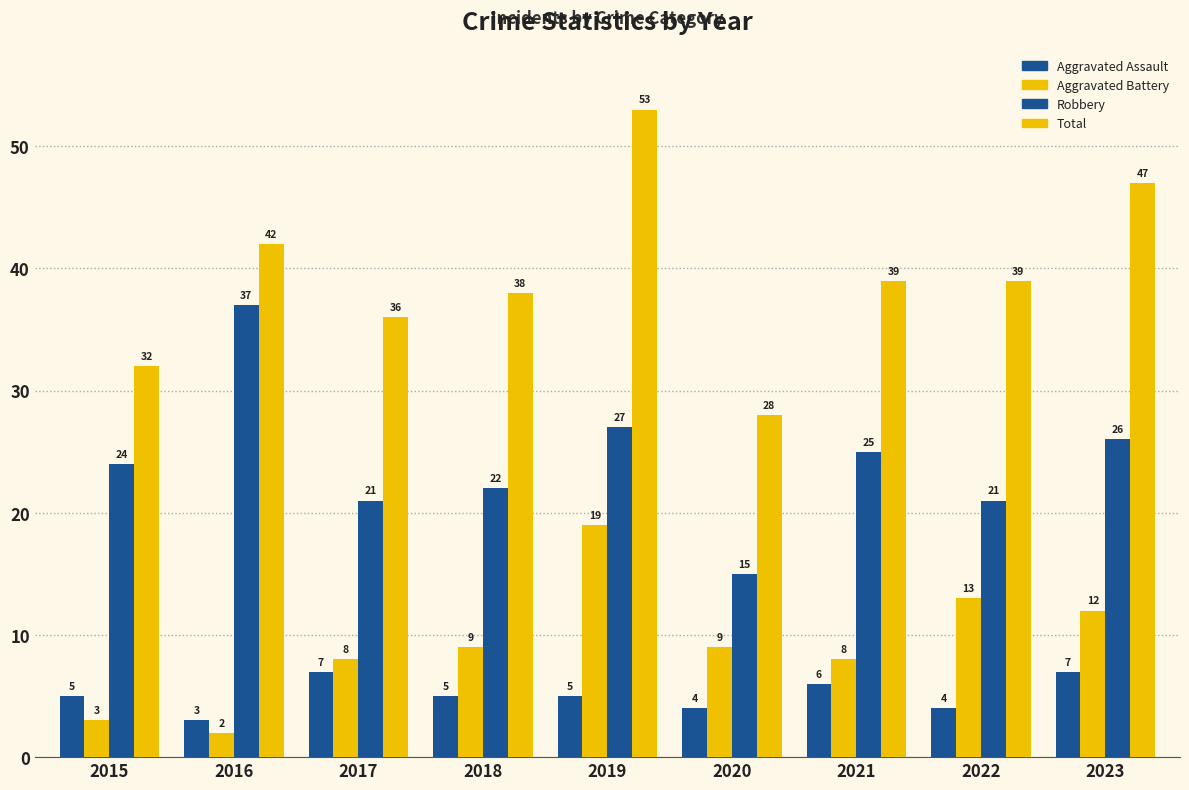

Is the value of Aggravated Battery at 2016 greater than the value of Aggravated Assault at 2015?

No